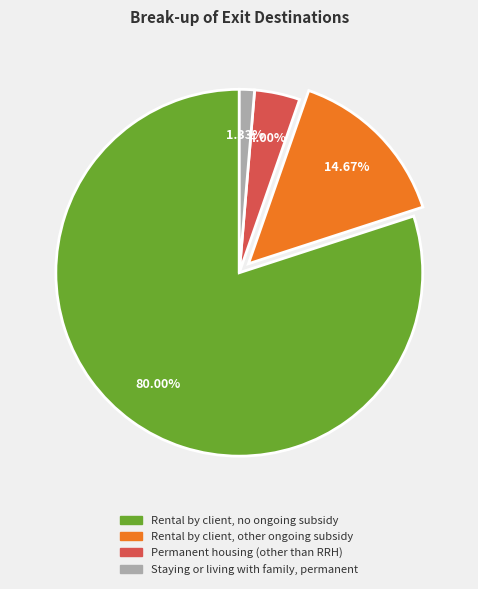

Is the sum of Rental by client, no ongoing subsidy and Staying or living with family, permanent greater than half?

Yes